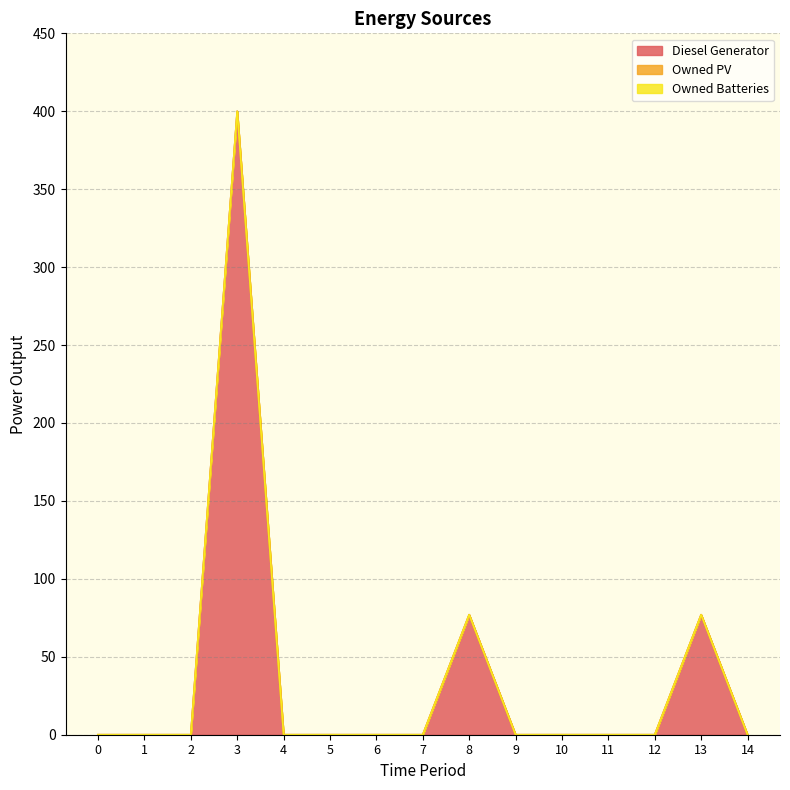

True or false: Owned Batteries has more than 2 interior local peaks.

False